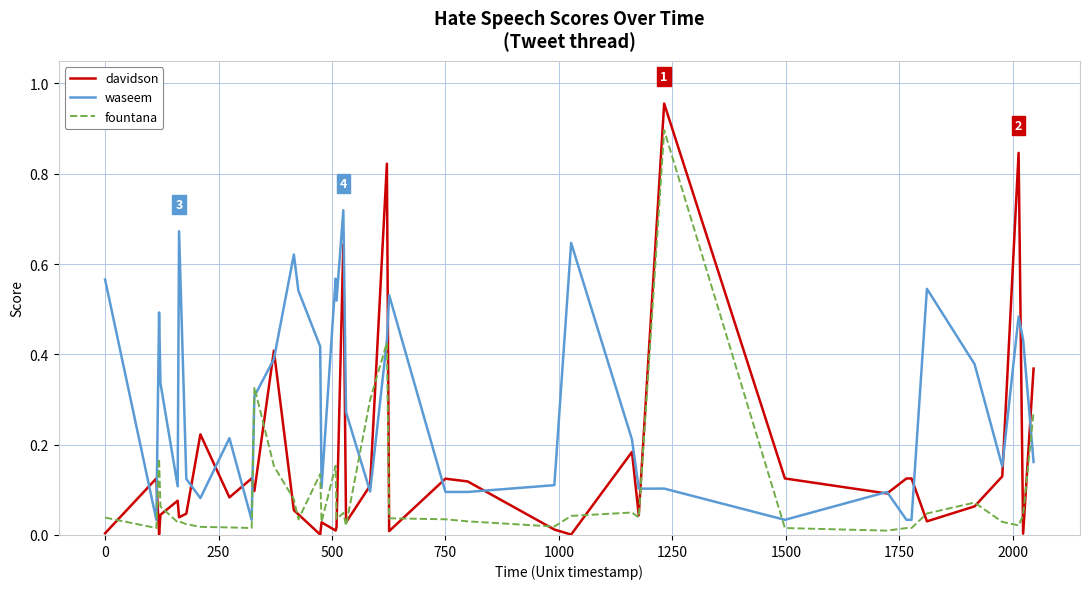

List the series in order of their peak value, lowest first.

waseem, fountana, davidson